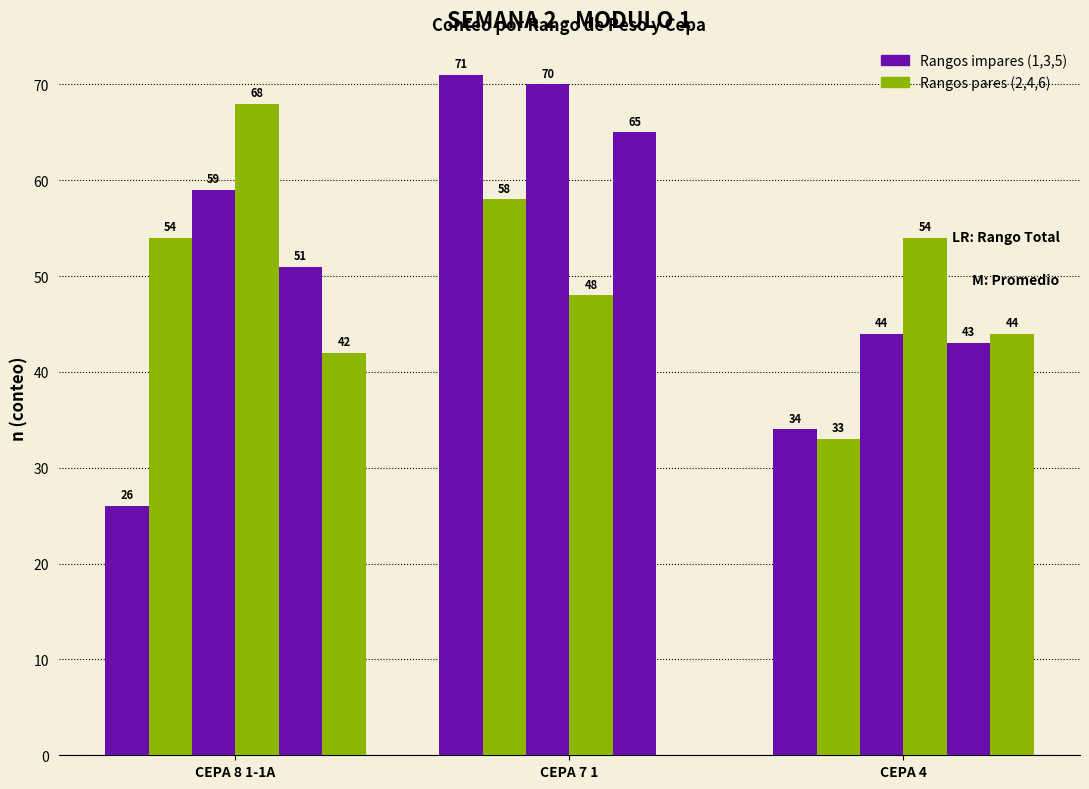

What is the total value across all series at CEPA 4?

252